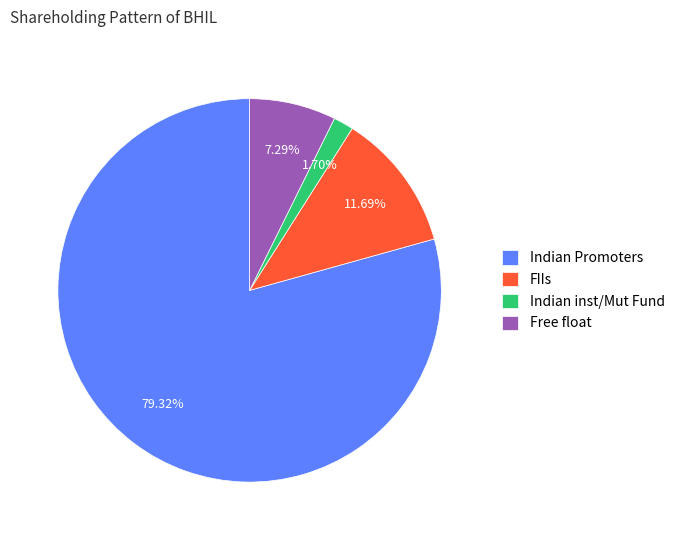

To the nearest percent, what is the average slice percentage?

25%